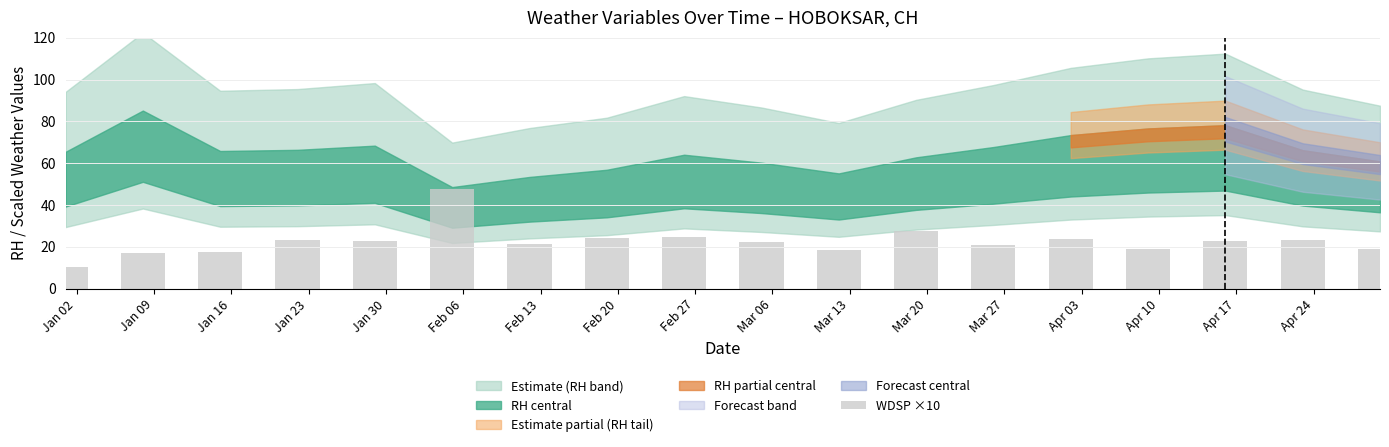

What is the maximum value shown in the chart?

47.8